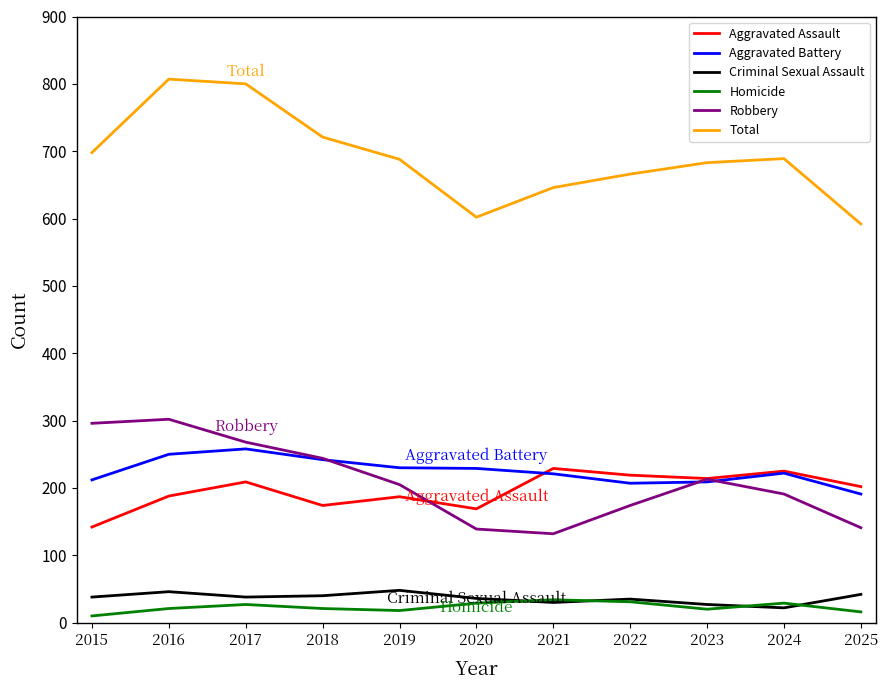

True or false: Aggravated Assault and Total intersect in this chart.

False